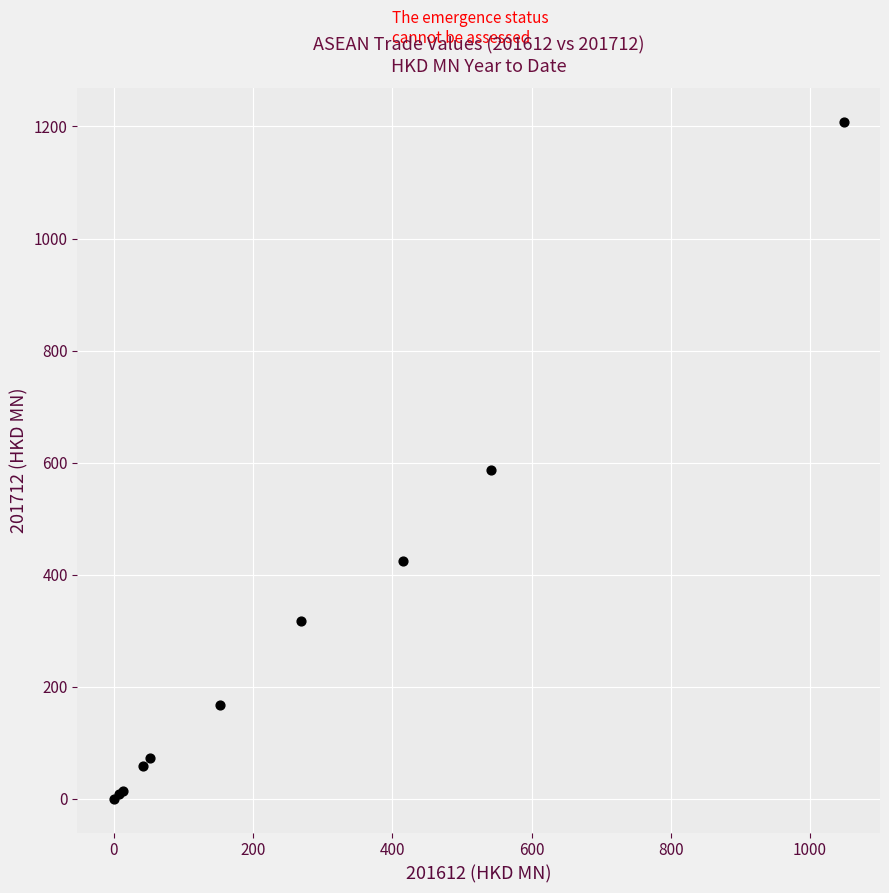

What Y value in the scatter plot is closest to 604?

587.5